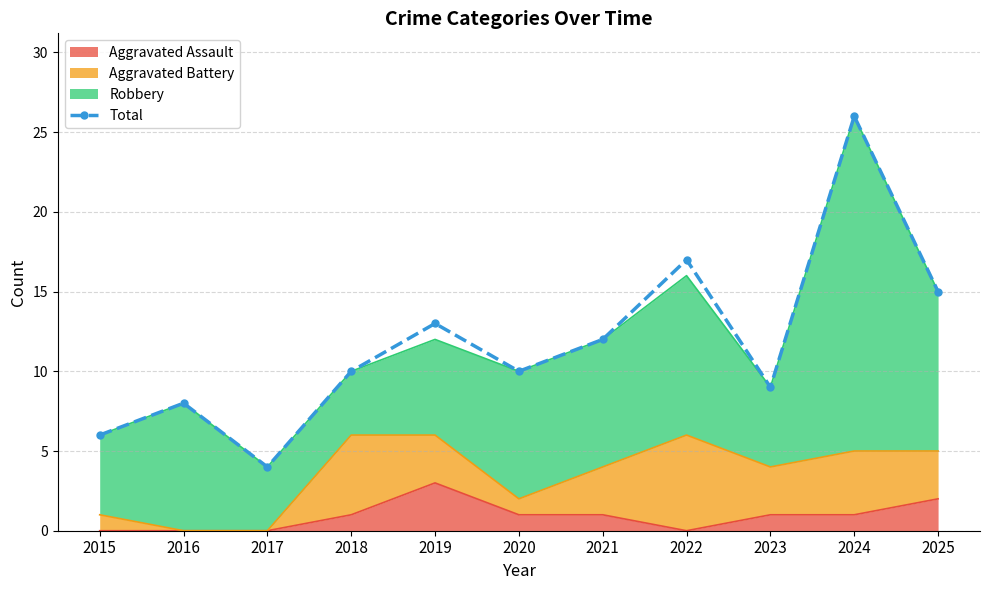

Is it true that the value at 2016 is 8?

True